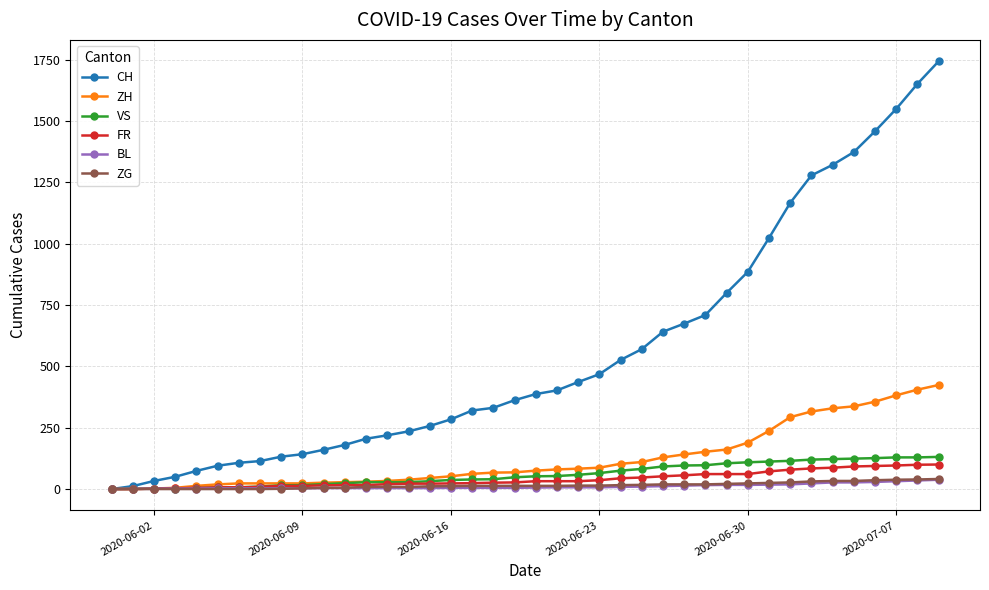

Which series has the largest total across all categories?

CH